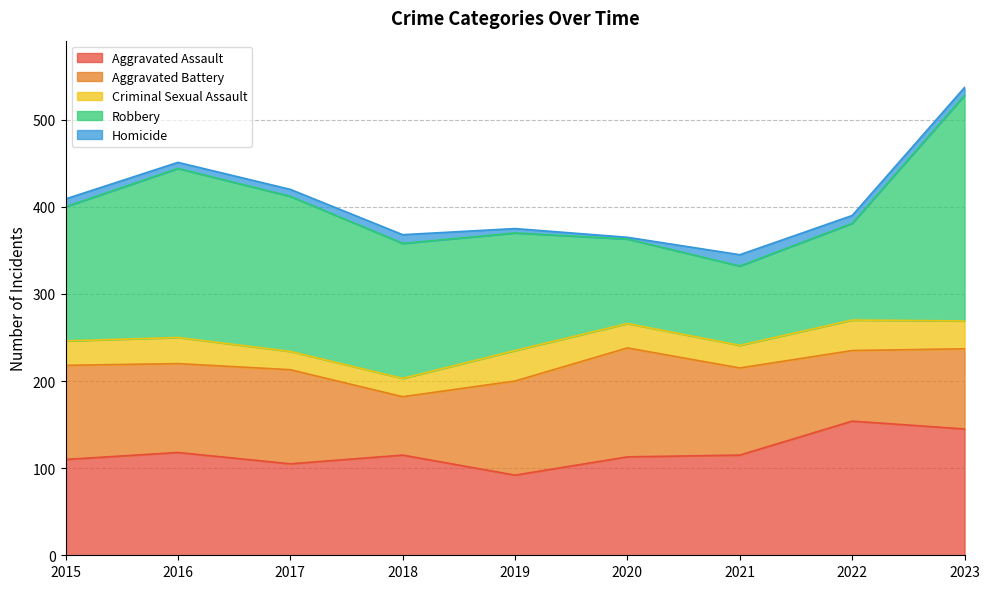

Reading right to left, what are all the values shown in this chart?

Aggravated Assault: 145	154	115	113	92	115	105	118	110
Aggravated Battery: 92	81	100	125	108	67	108	102	108
Criminal Sexual Assault: 32	35	26	28	35	21	21	30	28
Robbery: 259	111	91	97	135	155	178	194	154
Homicide: 9	9	13	2	5	10	8	7	9